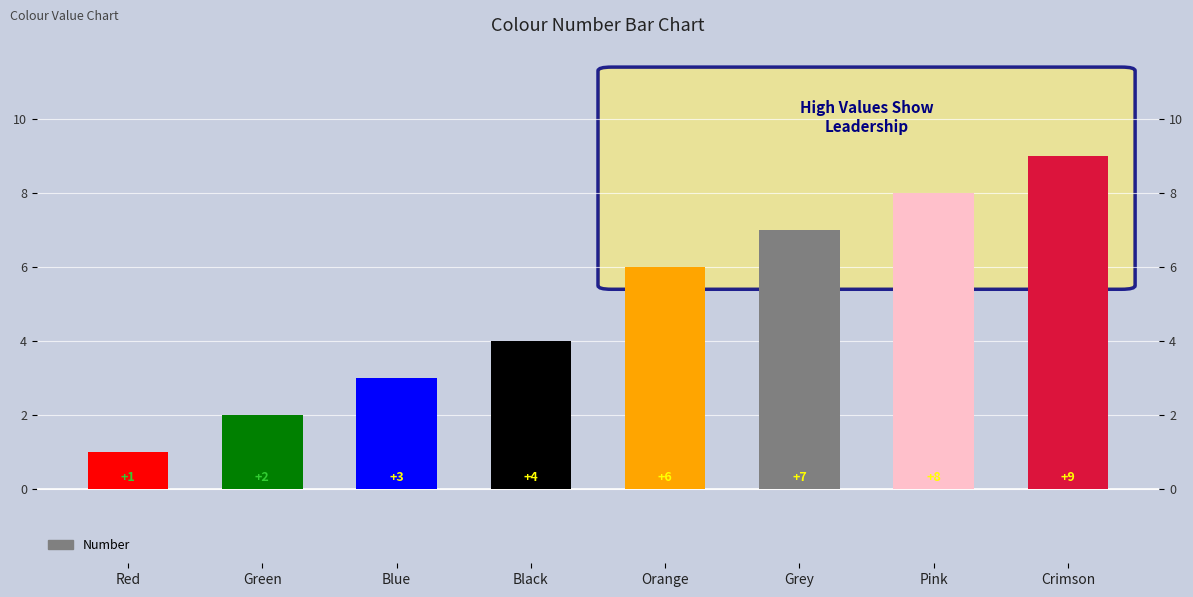

What is the change in value from Green to Grey?

+5